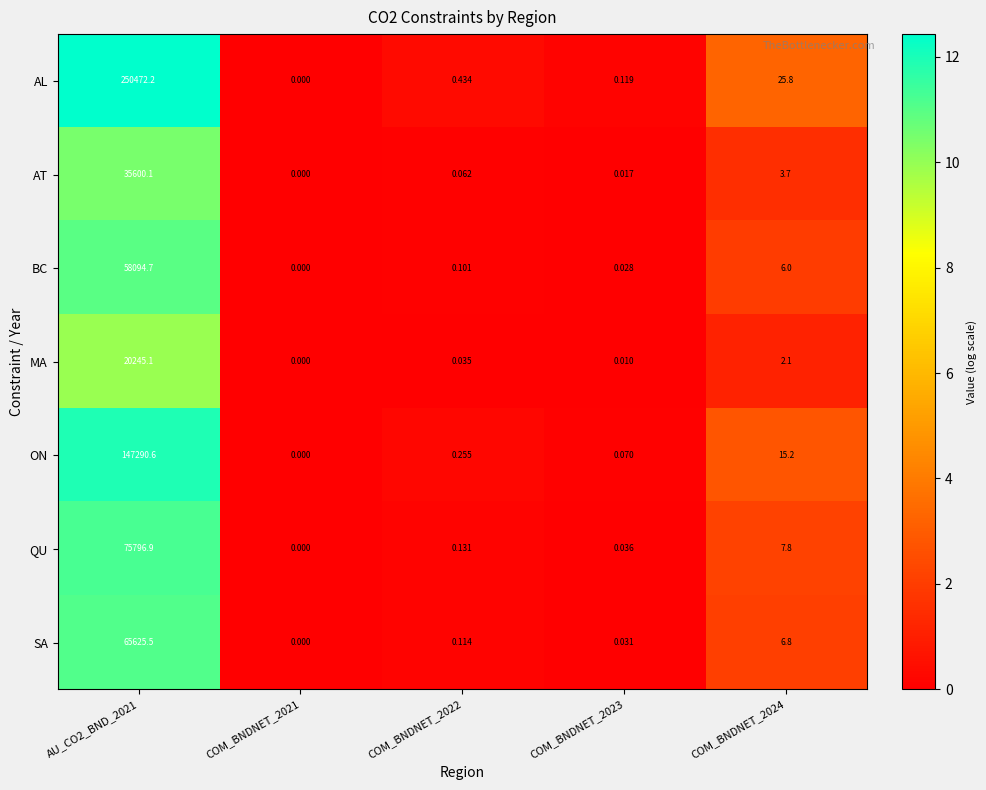

Rank the series at COM_BNDNET_2022 from lowest to highest value.

MA, AT, BC, SA, QU, ON, AL